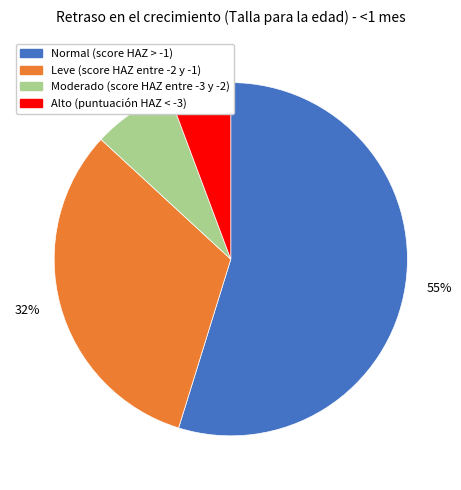

Does any single category account for the majority?

Yes